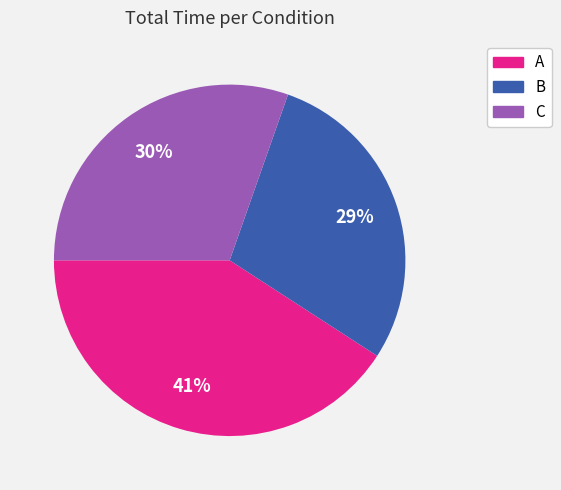

What percentage is the B slice, to the nearest percent?

29%